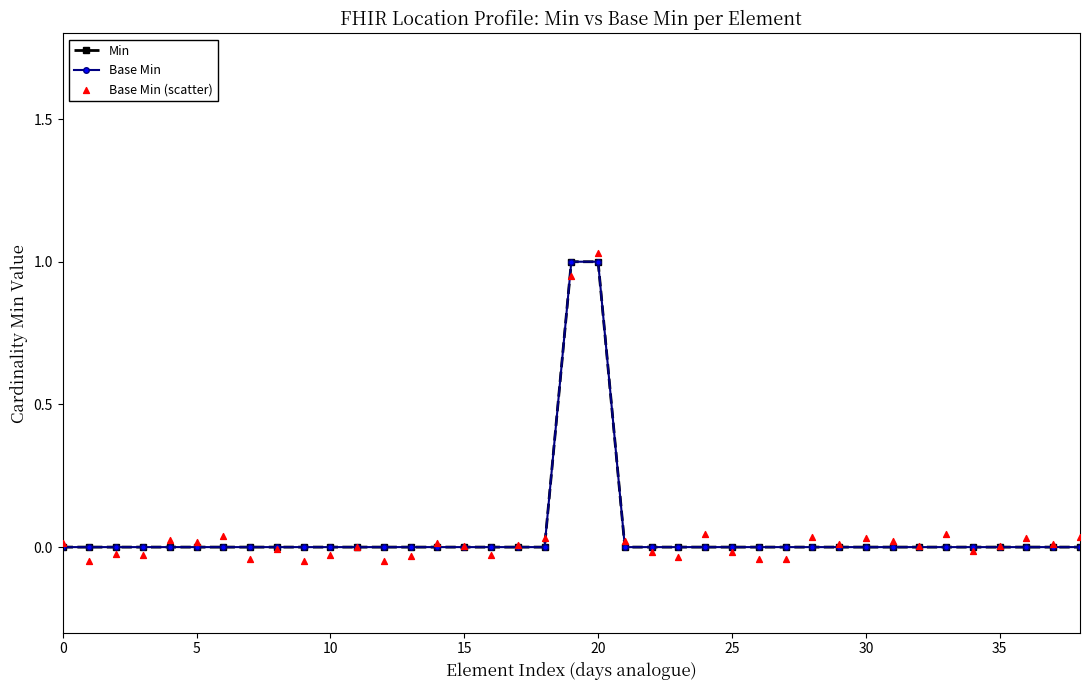

Which series has the widest spread of Y values?

Base Min (scatter)